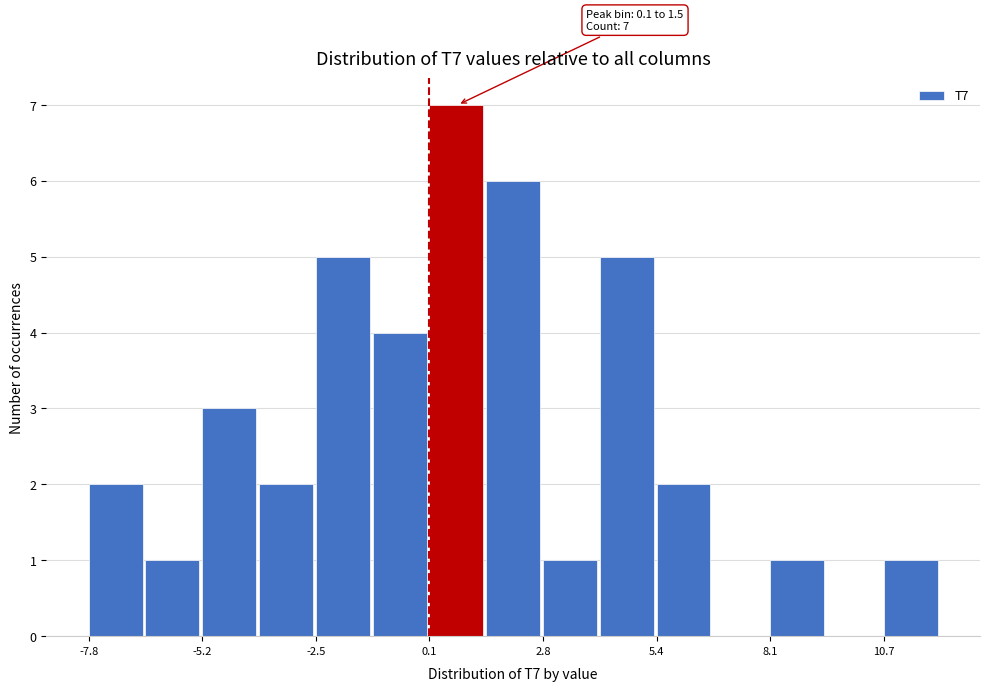

Read against the x-axis, roughly where is the centre of the tallest bar?

1.0